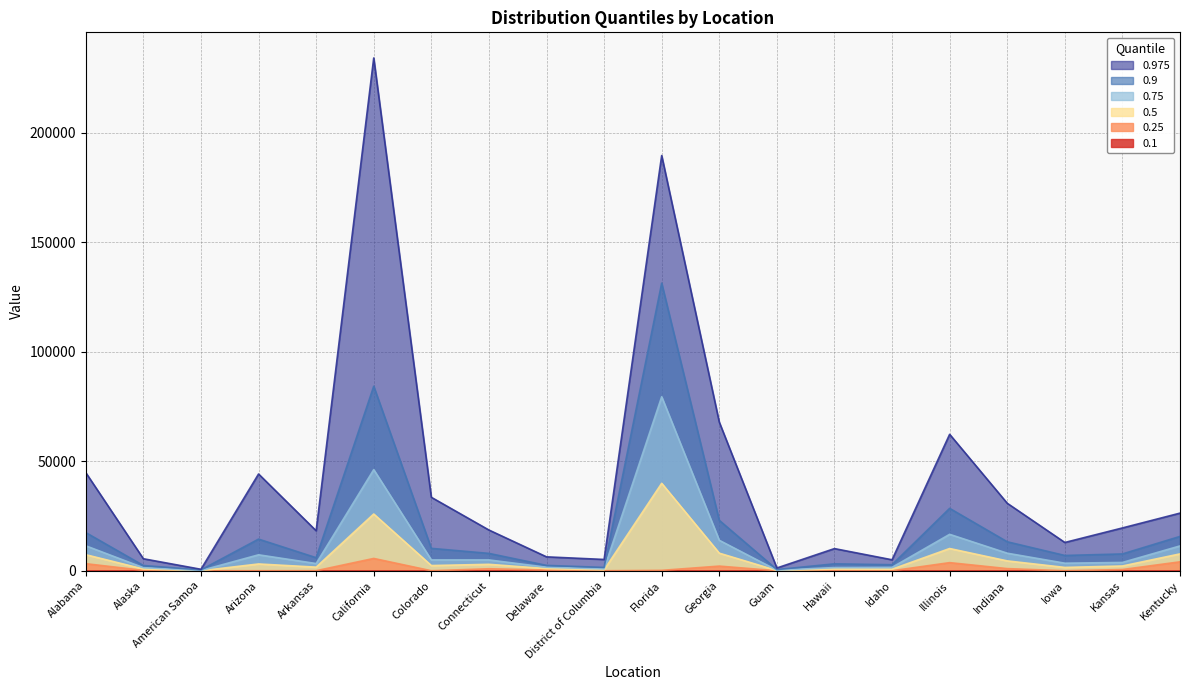

What is the sum of the 0.975 values at District of Columbia and Idaho?

10137.9